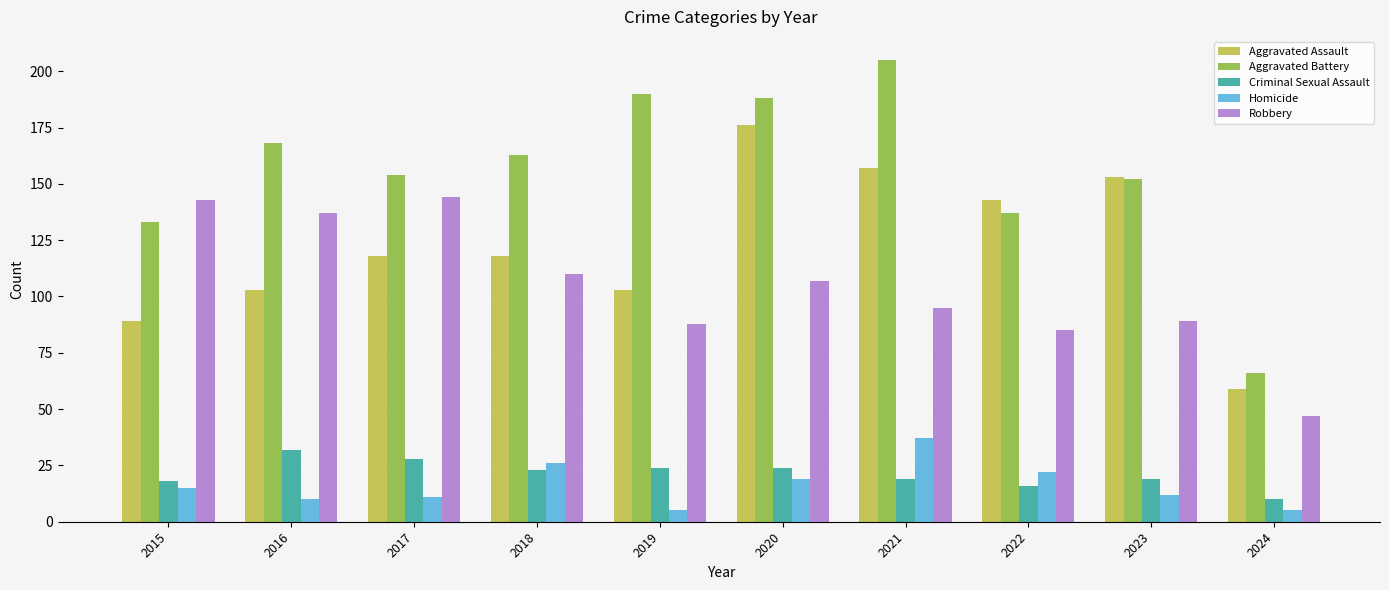

Is it true that Aggravated Battery equals 133 at 2015?

True